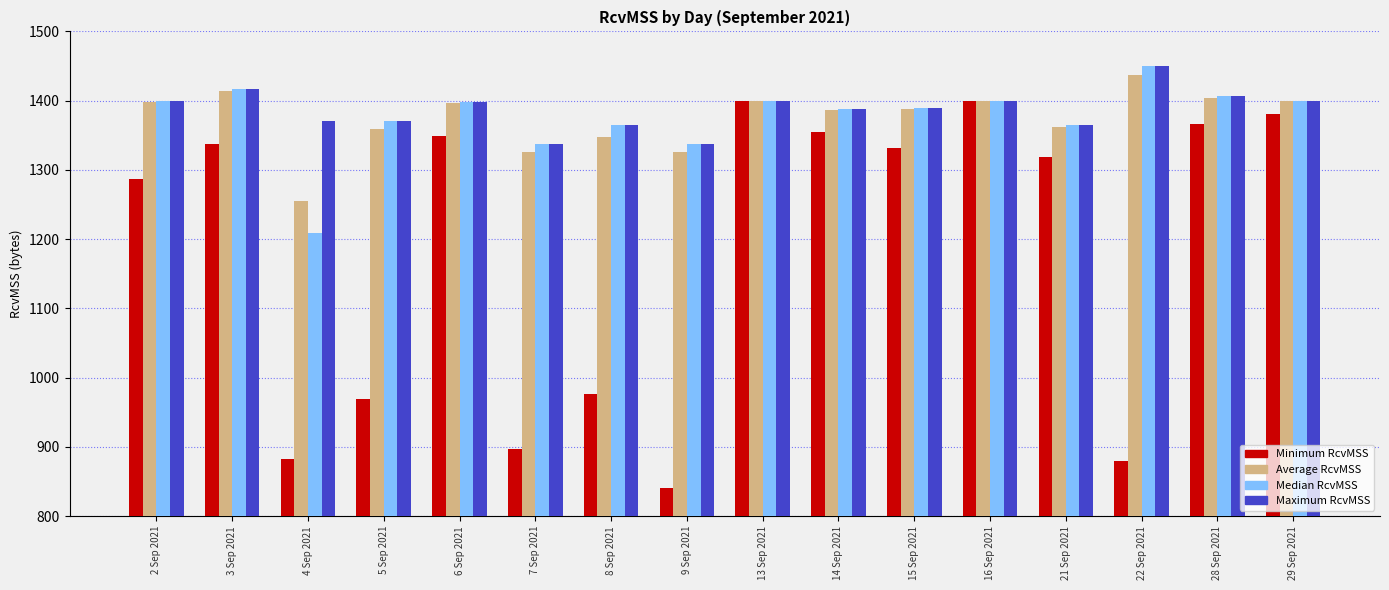

Is the value of Average RcvMSS at 13 Sep 2021 greater than the value of Minimum RcvMSS at 3 Sep 2021?

Yes